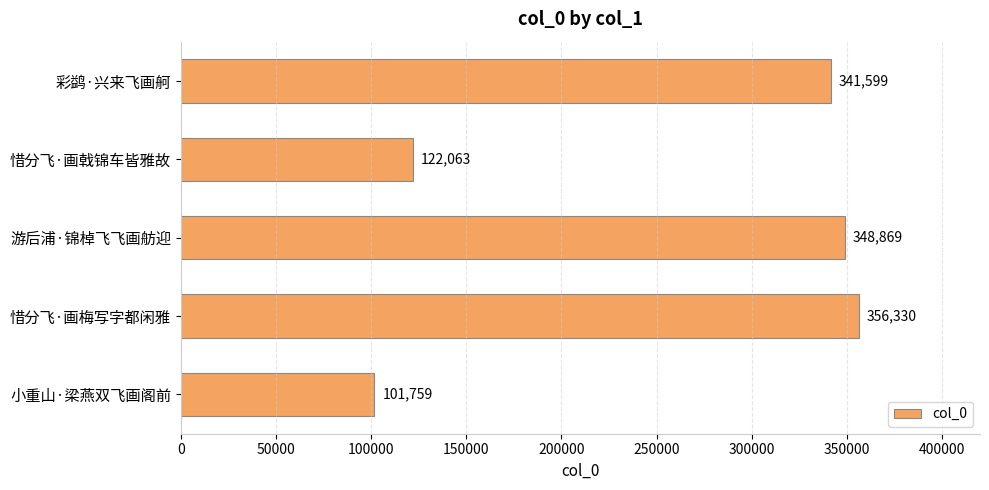

Read the value at 惜分飞·画戟锦车皆雅故, to the nearest 100.

122100